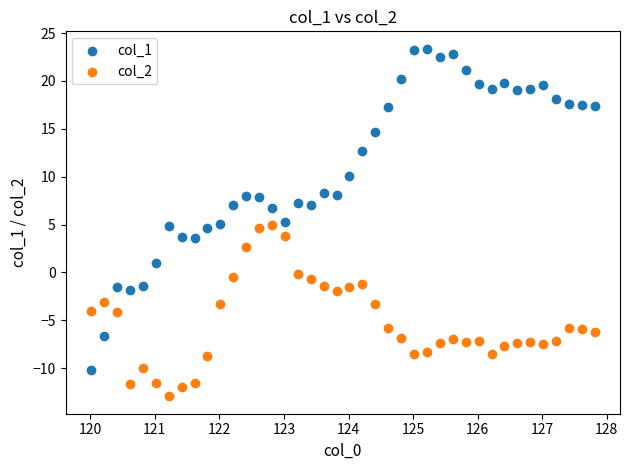

Across all data points, what is the range of X values (max minus min)?

7.8